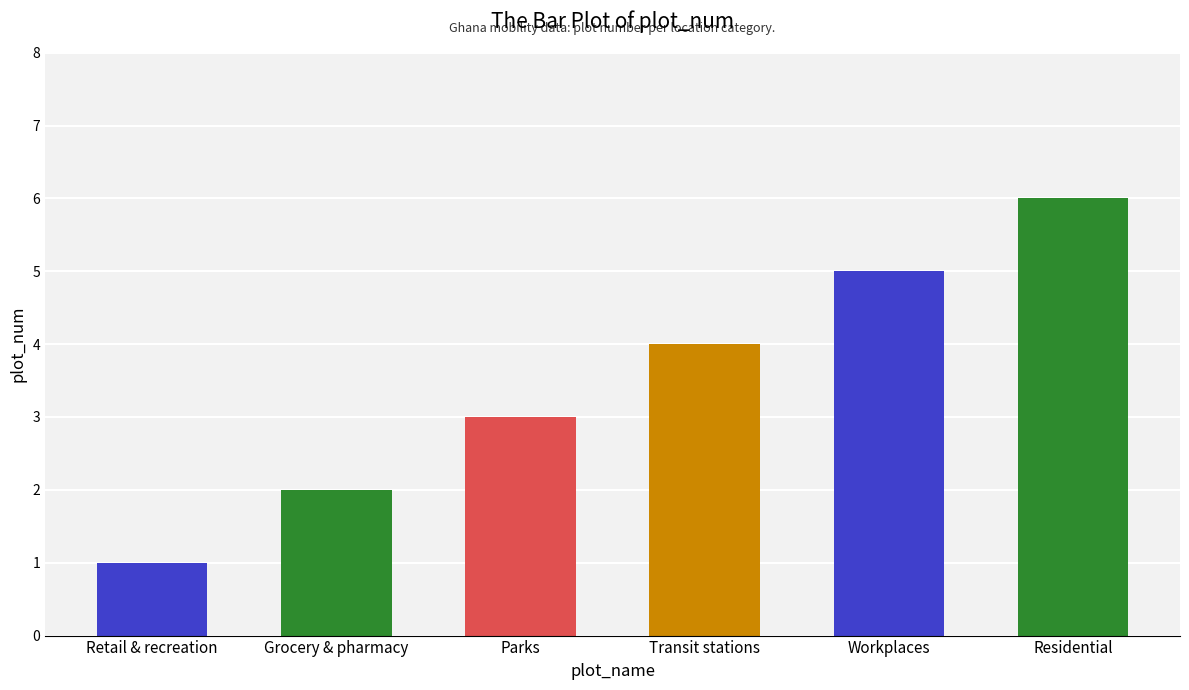

What is the average value?

4